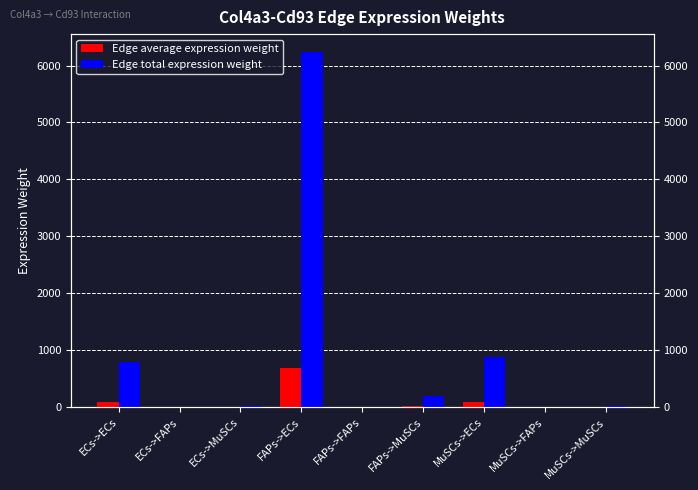

List the labels in order of Edge total expression weight value, largest first.

FAPs->ECs, MuSCs->ECs, ECs->ECs, FAPs->MuSCs, MuSCs->MuSCs, ECs->MuSCs, FAPs->FAPs, MuSCs->FAPs, ECs->FAPs